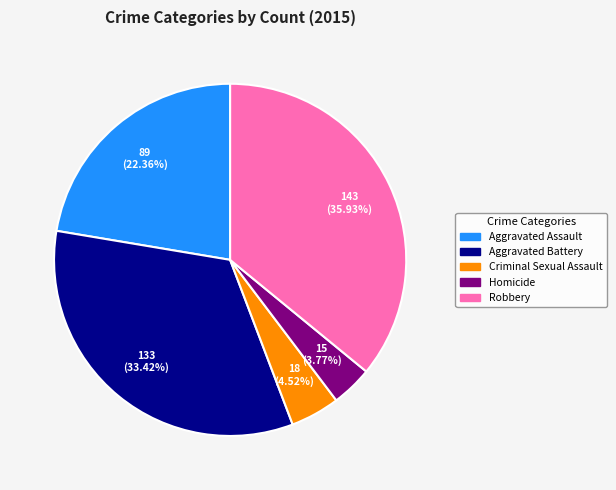

Is it true that Robbery is 22% of the pie?

False